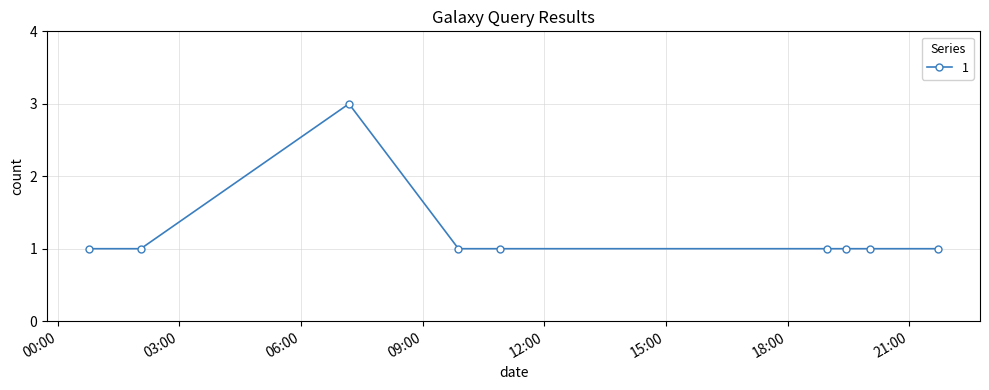

How many categories are shown in the chart?

9